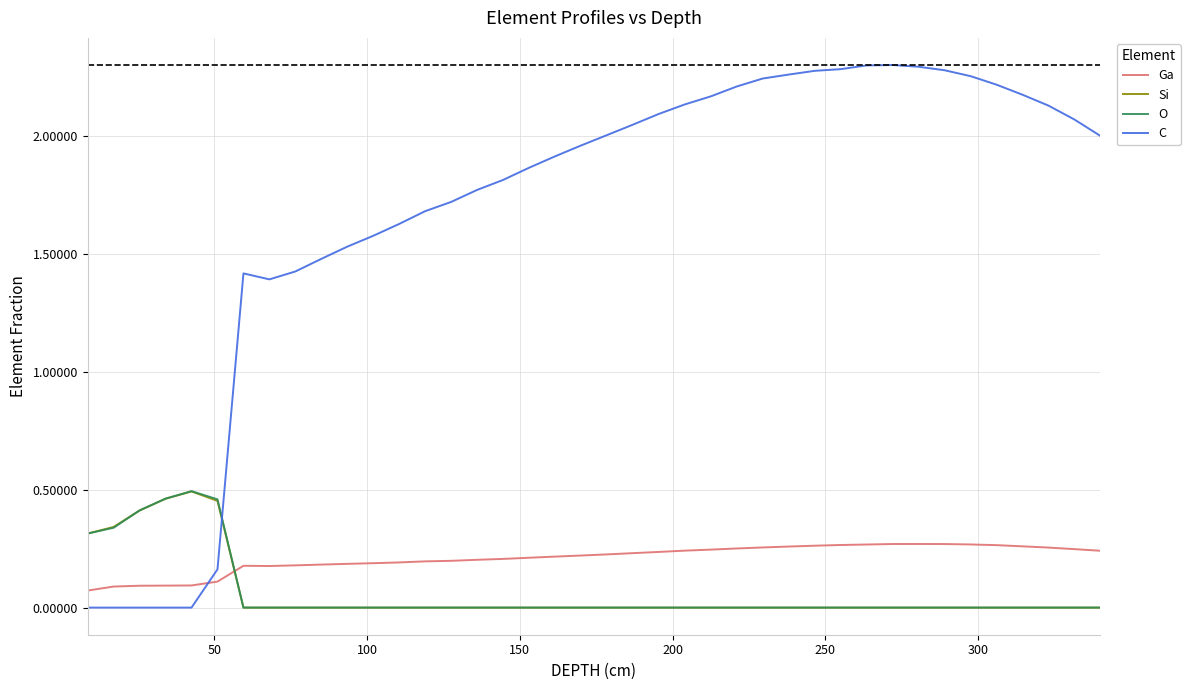

Which series has the largest range (max minus min)?

C